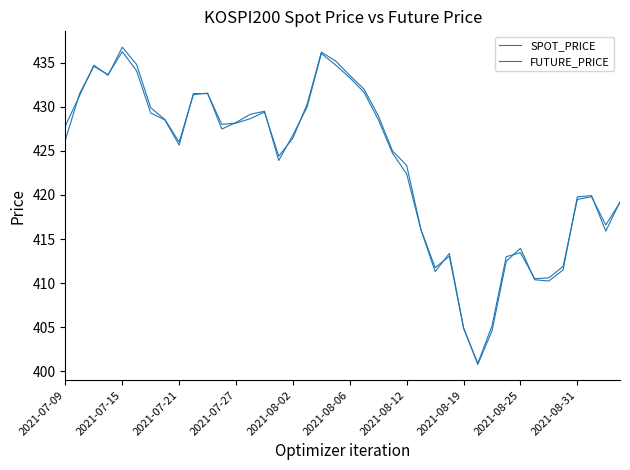

Reading left to right, what are all the values shown in this chart?

SPOT_PRICE: 427.8	431.3	434.7	433.6	436.8	434.8	429.9	428.6	426.0	431.4	431.6	427.5	428.2	429.1	429.5	423.9	426.8	430.0	436.1	434.7	433.3	431.6	428.6	424.7	422.4	416.1	411.3	413.4	405.0	400.8	404.6	412.5	413.9	410.4	410.2	411.5	419.8	419.9	415.9	419.2
FUTURE_PRICE: 426.2	431.5	434.6	433.6	436.2	434.1	429.3	428.5	425.6	431.5	431.5	428.0	428.1	428.6	429.4	424.4	426.4	430.3	436.2	435.2	433.6	432.0	429.0	425.0	423.4	416.1	411.8	413.1	404.9	400.9	405.1	413.0	413.4	410.5	410.6	411.9	419.5	419.8	416.6	419.1